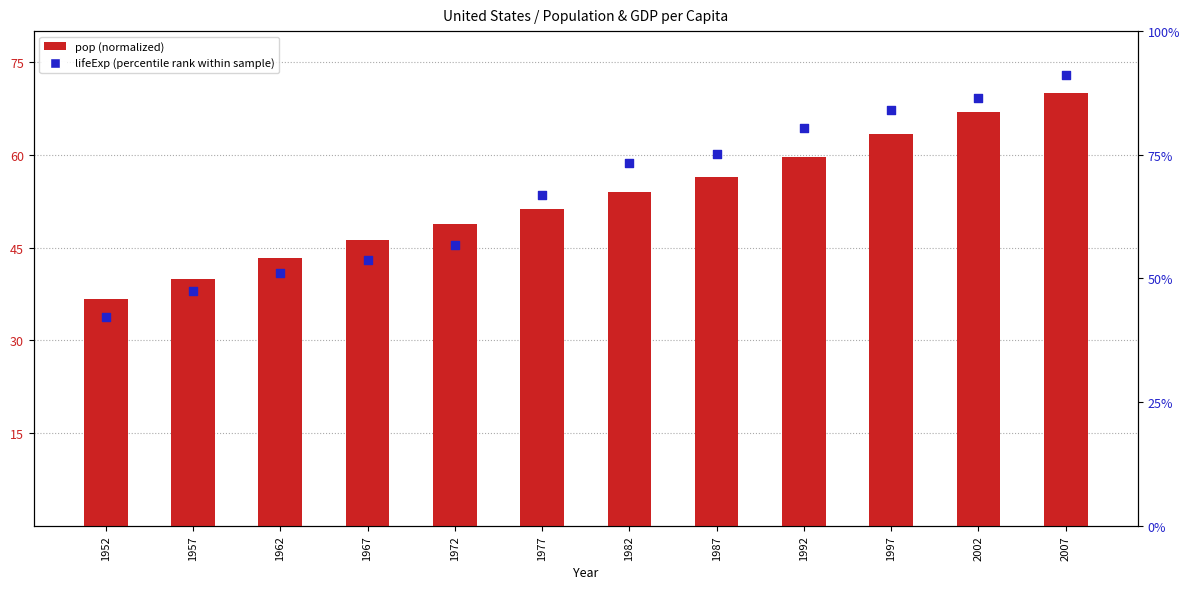

At which category is the sum across all series the highest?

2007